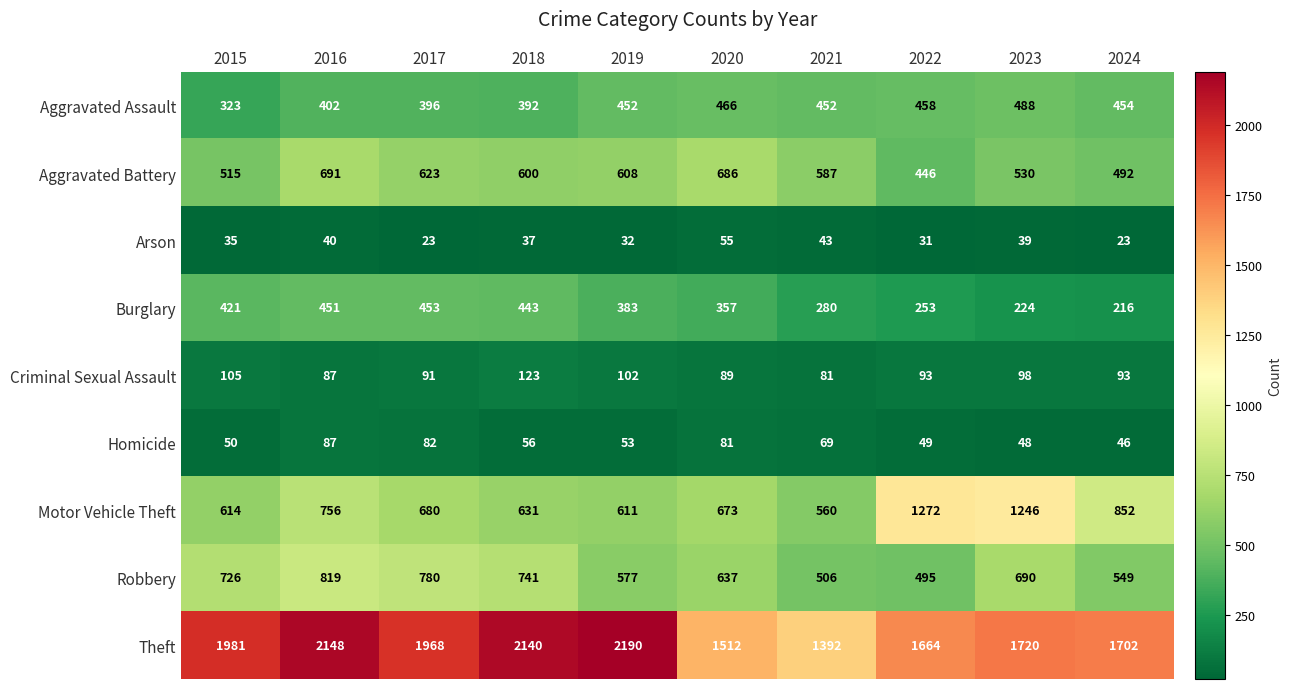

What is the sum of all Theft values?

18417